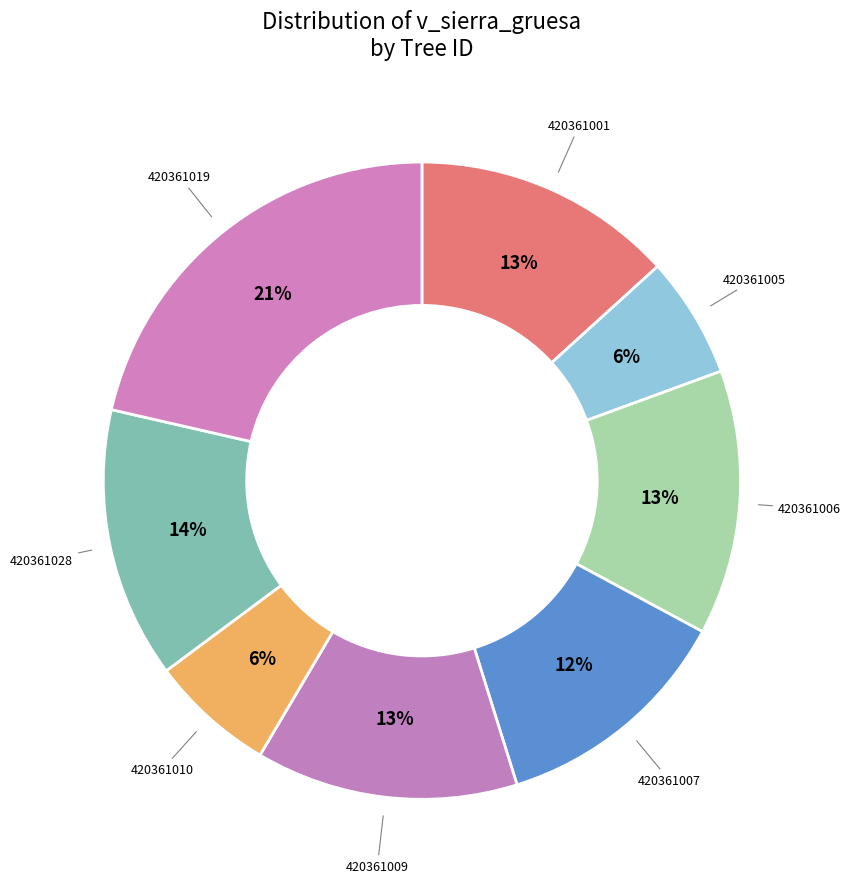

To the nearest percent, what portion does 420361005 represent?

6%